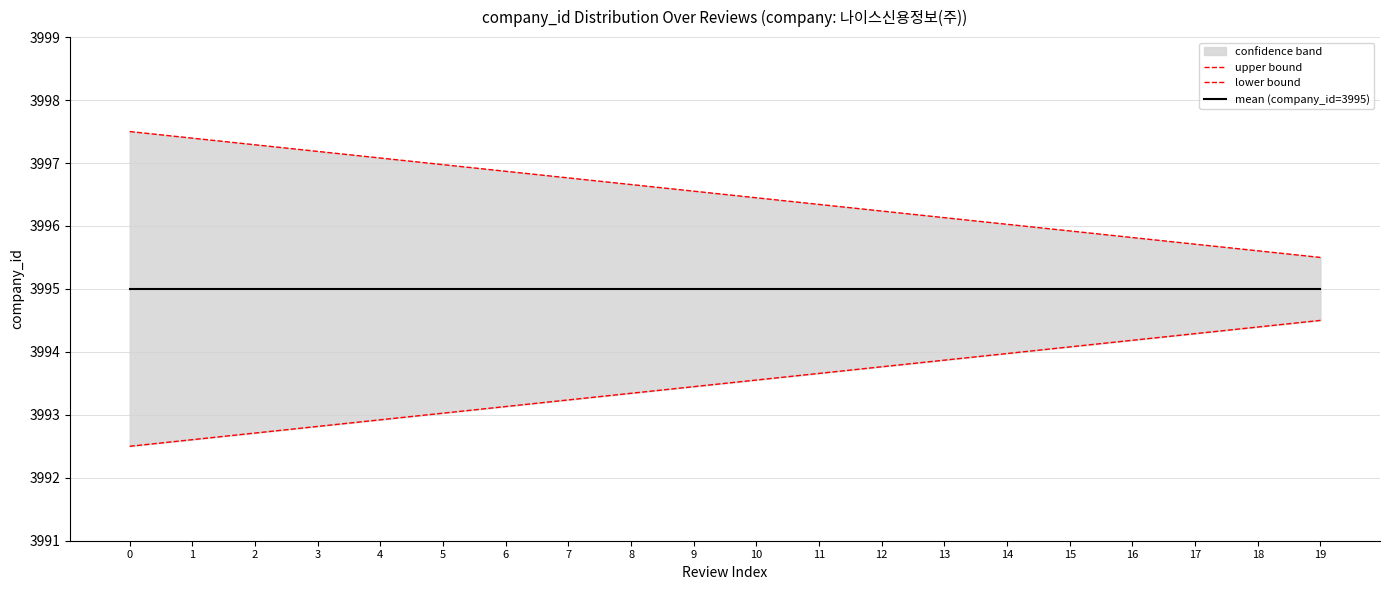

Between 3 and 19, which series saw the biggest shift?

upper bound